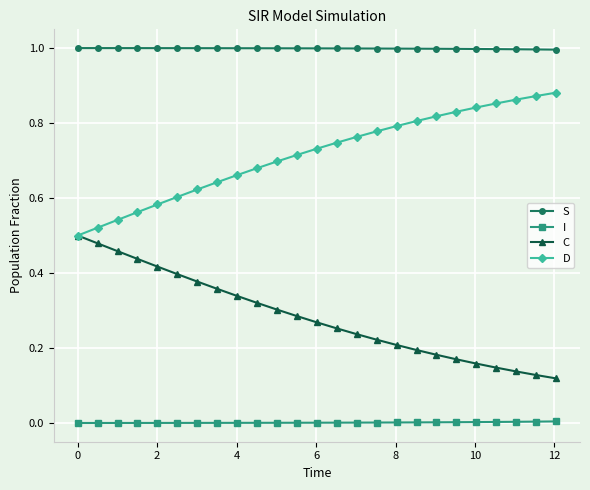

Is this an area chart (filled region under the line)?

No